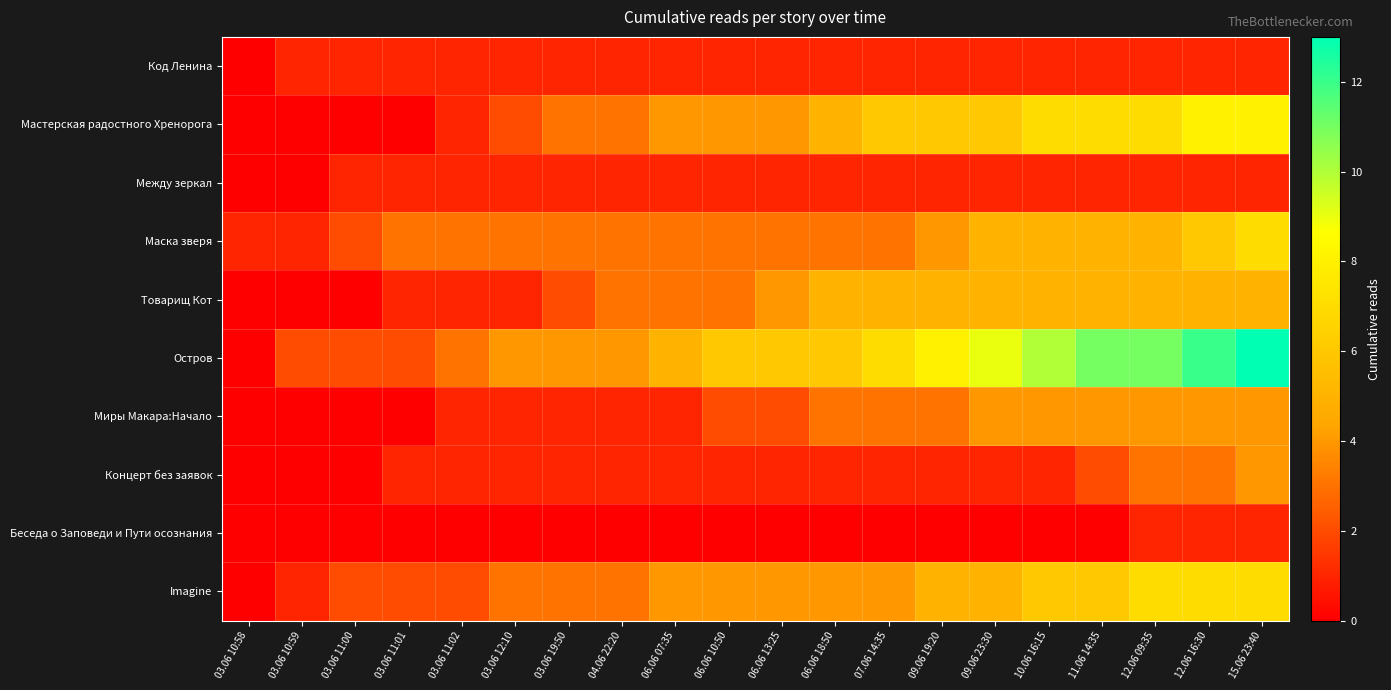

Reading left to right, transcribe all the data shown in this chart.

Код Ленина: 03.06 10:58=0	03.06 10:59=1	03.06 11:00=1	03.06 11:01=1	03.06 11:02=1	03.06 12:10=1	03.06 19:50=1	04.06 22:20=1	06.06 07:35=1	06.06 10:50=1	06.06 13:25=1	06.06 18:50=1	07.06 14:35=1	09.06 19:20=1	09.06 23:30=1	10.06 16:15=1	11.06 14:35=1	12.06 09:35=1	12.06 16:30=1	15.06 23:40=1
Мастерская радостного Хренорога: 03.06 10:58=0	03.06 10:59=0	03.06 11:00=0	03.06 11:01=0	03.06 11:02=1	03.06 12:10=2	03.06 19:50=3	04.06 22:20=3	06.06 07:35=4	06.06 10:50=4	06.06 13:25=4	06.06 18:50=5	07.06 14:35=6	09.06 19:20=6	09.06 23:30=6	10.06 16:15=7	11.06 14:35=7	12.06 09:35=7	12.06 16:30=8	15.06 23:40=8
Между зеркал: 03.06 10:58=0	03.06 10:59=0	03.06 11:00=1	03.06 11:01=1	03.06 11:02=1	03.06 12:10=1	03.06 19:50=1	04.06 22:20=1	06.06 07:35=1	06.06 10:50=1	06.06 13:25=1	06.06 18:50=1	07.06 14:35=1	09.06 19:20=1	09.06 23:30=1	10.06 16:15=1	11.06 14:35=1	12.06 09:35=1	12.06 16:30=1	15.06 23:40=1
Маска зверя: 03.06 10:58=1	03.06 10:59=1	03.06 11:00=2	03.06 11:01=3	03.06 11:02=3	03.06 12:10=3	03.06 19:50=3	04.06 22:20=3	06.06 07:35=3	06.06 10:50=3	06.06 13:25=3	06.06 18:50=3	07.06 14:35=3	09.06 19:20=4	09.06 23:30=5	10.06 16:15=5	11.06 14:35=5	12.06 09:35=5	12.06 16:30=6	15.06 23:40=7
Товарищ Кот: 03.06 10:58=0	03.06 10:59=0	03.06 11:00=0	03.06 11:01=1	03.06 11:02=1	03.06 12:10=1	03.06 19:50=2	04.06 22:20=3	06.06 07:35=3	06.06 10:50=3	06.06 13:25=4	06.06 18:50=5	07.06 14:35=5	09.06 19:20=5	09.06 23:30=5	10.06 16:15=5	11.06 14:35=5	12.06 09:35=5	12.06 16:30=5	15.06 23:40=5
Остров: 03.06 10:58=0	03.06 10:59=2	03.06 11:00=2	03.06 11:01=2	03.06 11:02=3	03.06 12:10=4	03.06 19:50=4	04.06 22:20=4	06.06 07:35=5	06.06 10:50=6	06.06 13:25=6	06.06 18:50=6	07.06 14:35=7	09.06 19:20=8	09.06 23:30=9	10.06 16:15=10	11.06 14:35=11	12.06 09:35=11	12.06 16:30=12	15.06 23:40=13
Миры Макара:Начало: 03.06 10:58=0	03.06 10:59=0	03.06 11:00=0	03.06 11:01=0	03.06 11:02=1	03.06 12:10=1	03.06 19:50=1	04.06 22:20=1	06.06 07:35=1	06.06 10:50=2	06.06 13:25=2	06.06 18:50=3	07.06 14:35=3	09.06 19:20=3	09.06 23:30=4	10.06 16:15=4	11.06 14:35=4	12.06 09:35=4	12.06 16:30=4	15.06 23:40=4
Концерт без заявок: 03.06 10:58=0	03.06 10:59=0	03.06 11:00=0	03.06 11:01=1	03.06 11:02=1	03.06 12:10=1	03.06 19:50=1	04.06 22:20=1	06.06 07:35=1	06.06 10:50=1	06.06 13:25=1	06.06 18:50=1	07.06 14:35=1	09.06 19:20=1	09.06 23:30=1	10.06 16:15=1	11.06 14:35=2	12.06 09:35=3	12.06 16:30=3	15.06 23:40=4
Беседа о Заповеди и Пути осознания: 03.06 10:58=0	03.06 10:59=0	03.06 11:00=0	03.06 11:01=0	03.06 11:02=0	03.06 12:10=0	03.06 19:50=0	04.06 22:20=0	06.06 07:35=0	06.06 10:50=0	06.06 13:25=0	06.06 18:50=0	07.06 14:35=0	09.06 19:20=0	09.06 23:30=0	10.06 16:15=0	11.06 14:35=0	12.06 09:35=1	12.06 16:30=1	15.06 23:40=1
Imagine: 03.06 10:58=0	03.06 10:59=1	03.06 11:00=2	03.06 11:01=2	03.06 11:02=2	03.06 12:10=3	03.06 19:50=3	04.06 22:20=3	06.06 07:35=4	06.06 10:50=4	06.06 13:25=4	06.06 18:50=4	07.06 14:35=4	09.06 19:20=5	09.06 23:30=5	10.06 16:15=6	11.06 14:35=6	12.06 09:35=7	12.06 16:30=7	15.06 23:40=7